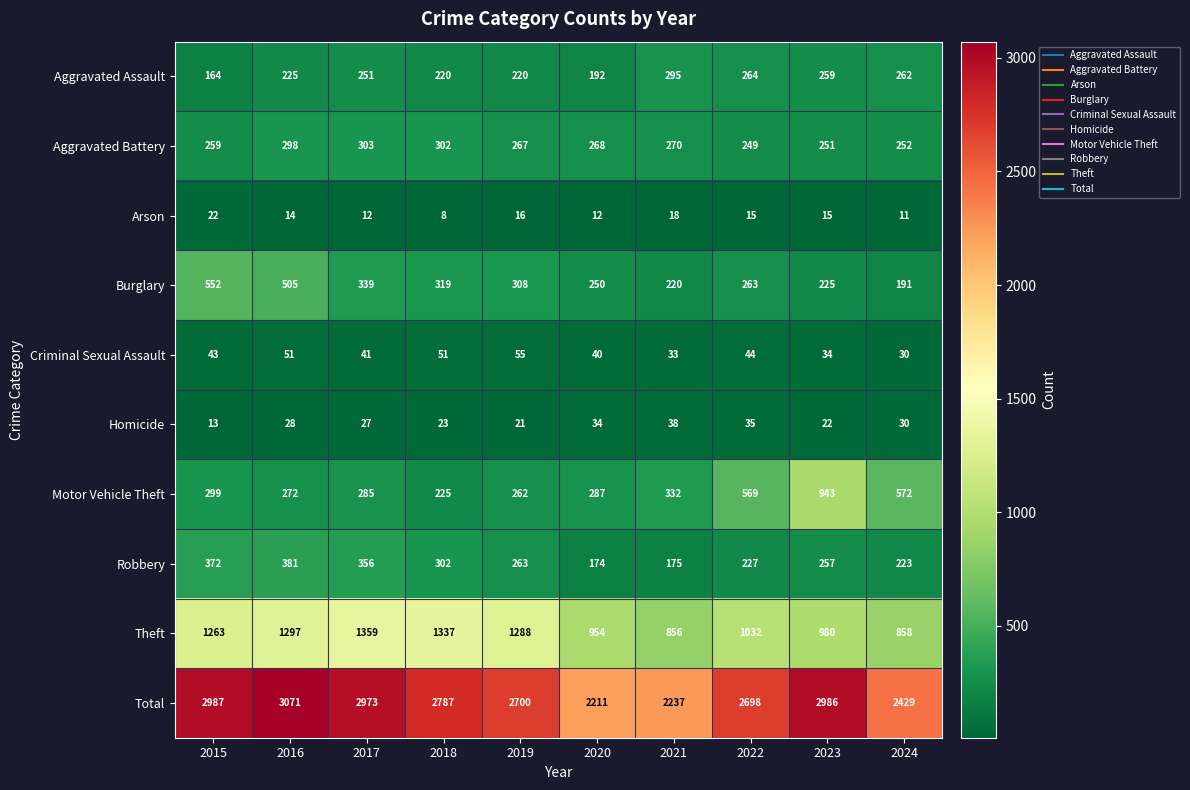

Read the Theft value at 2016, to the nearest 100.

1300